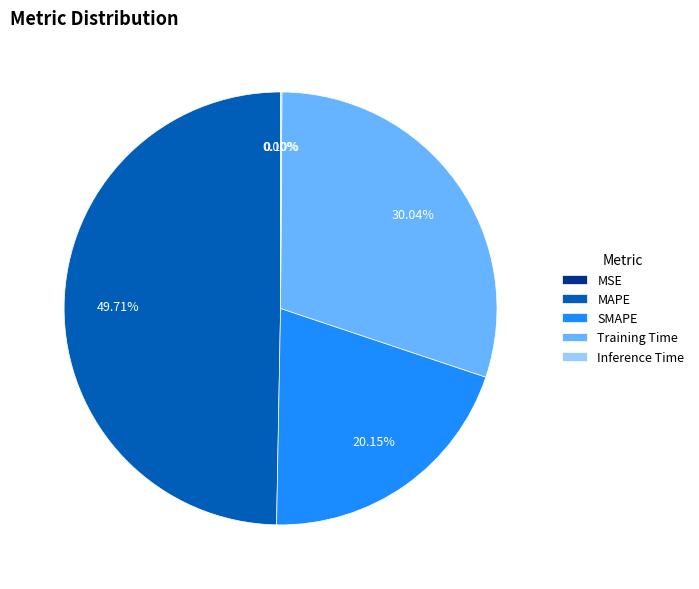

Does Training Time represent more than half of the total?

No